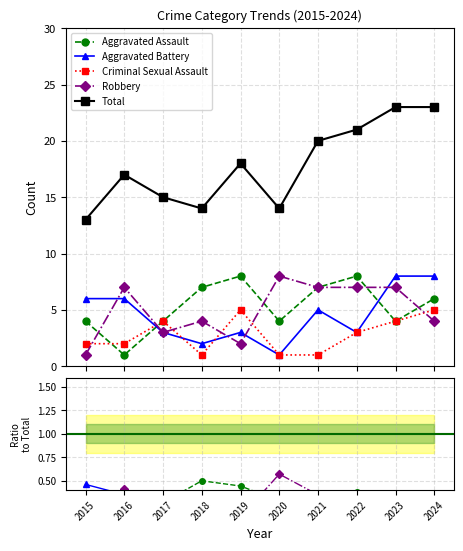

Which series changed the most between 2019 and 2022?

Robbery